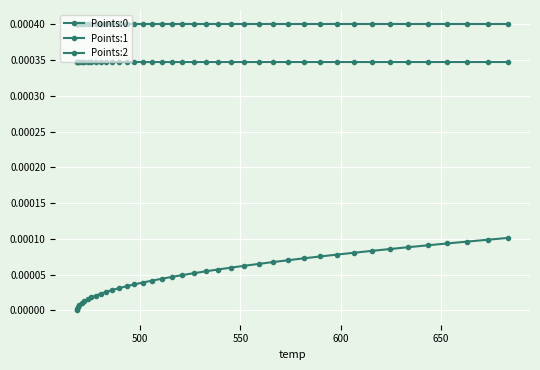

How many distinct data groups are displayed?

3